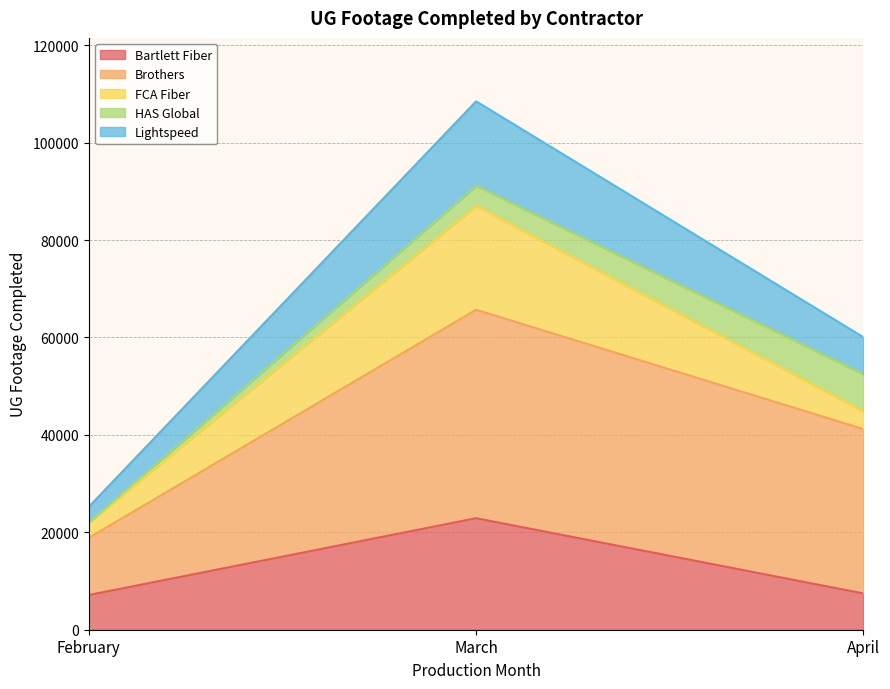

Which series has the largest total across all categories?

Brothers